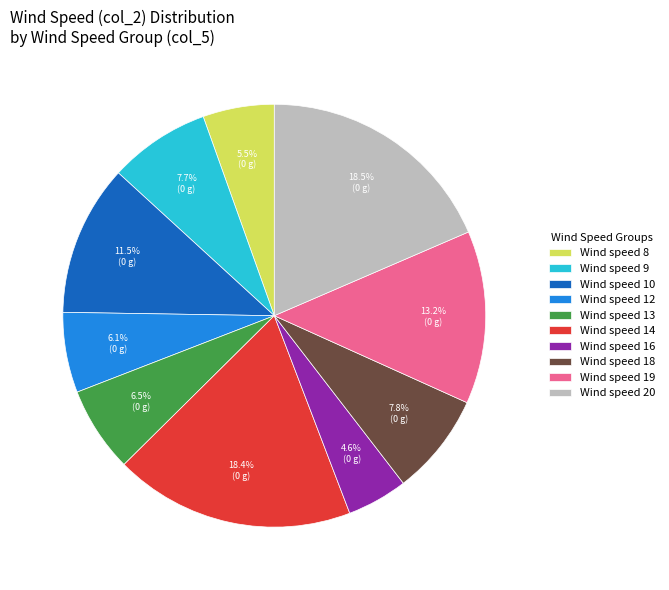

Is there a majority slice in this chart?

No